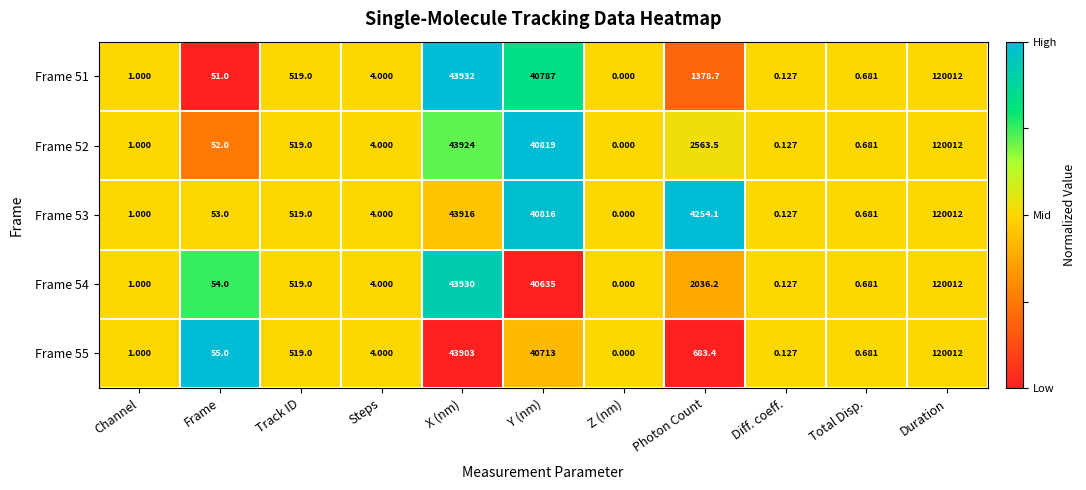

Which category has the lowest value in the Frame 55 series?

Z (nm)